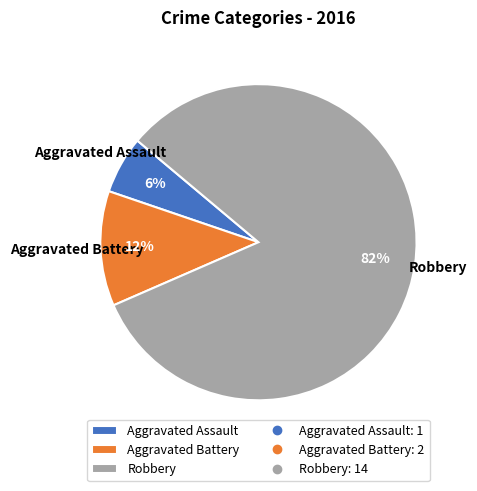

How many segments does this pie chart have?

3